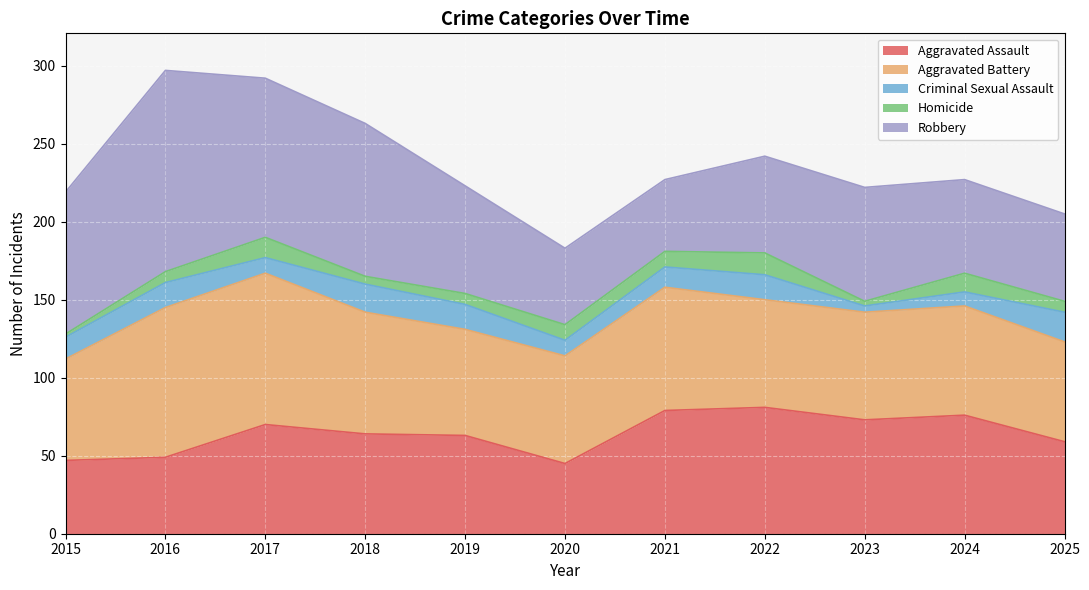

Reading left to right, extract all data points from this chart.

Aggravated Assault: 47	49	70	64	63	45	79	81	73	76	59
Aggravated Battery: 65	96	97	78	68	69	79	69	69	70	64
Criminal Sexual Assault: 14	16	10	18	16	10	13	16	4	9	19
Homicide: 2	7	13	5	7	10	10	14	3	12	7
Robbery: 91	129	102	98	69	49	46	62	73	60	56